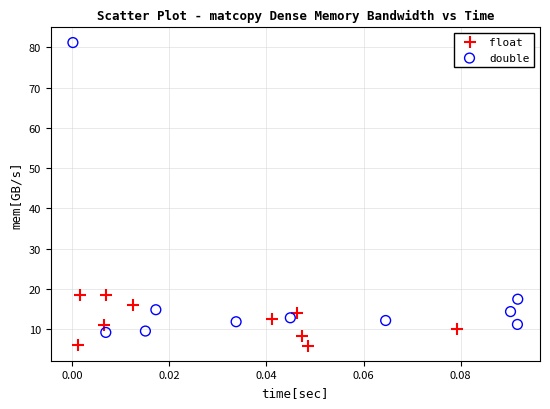

What are all the series names shown in the legend?

float, double